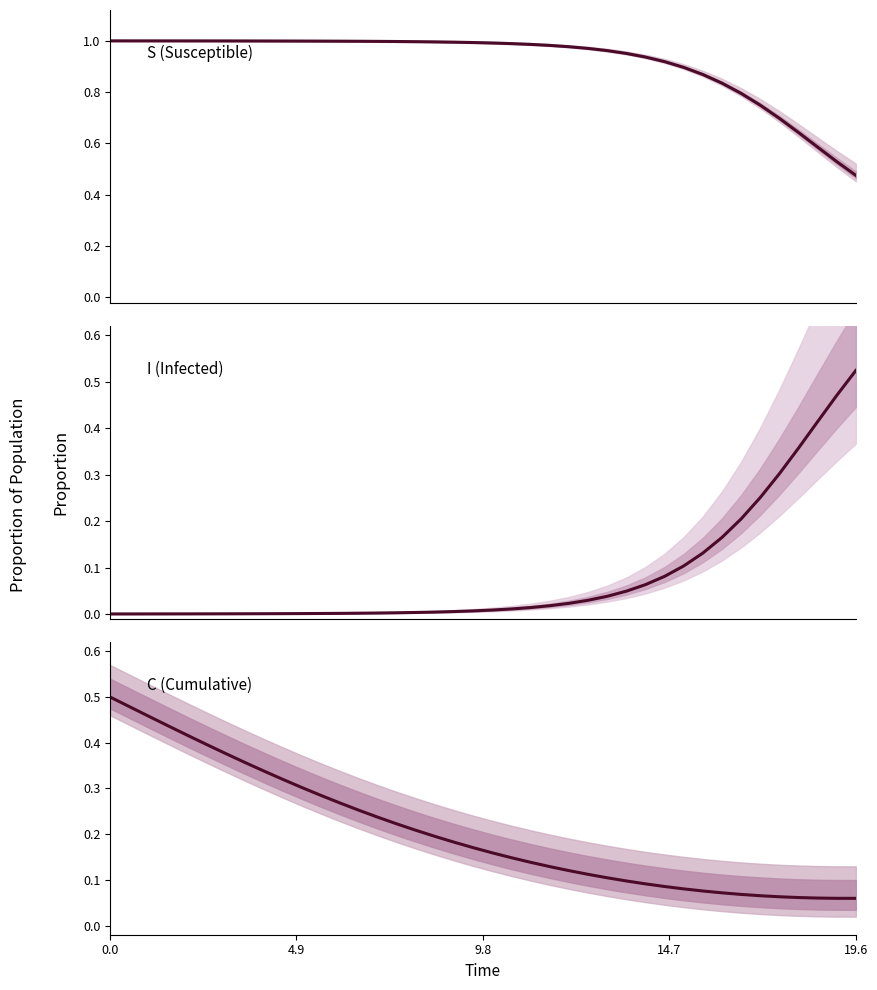

True or false: C and I cross at least once.

True